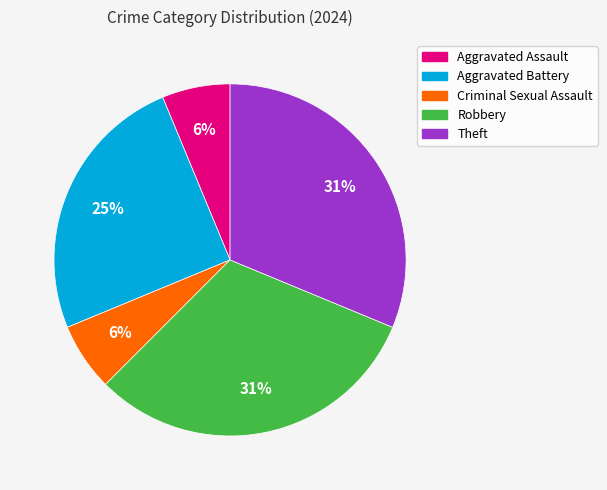

Does Aggravated Assault represent more than half of the total?

No